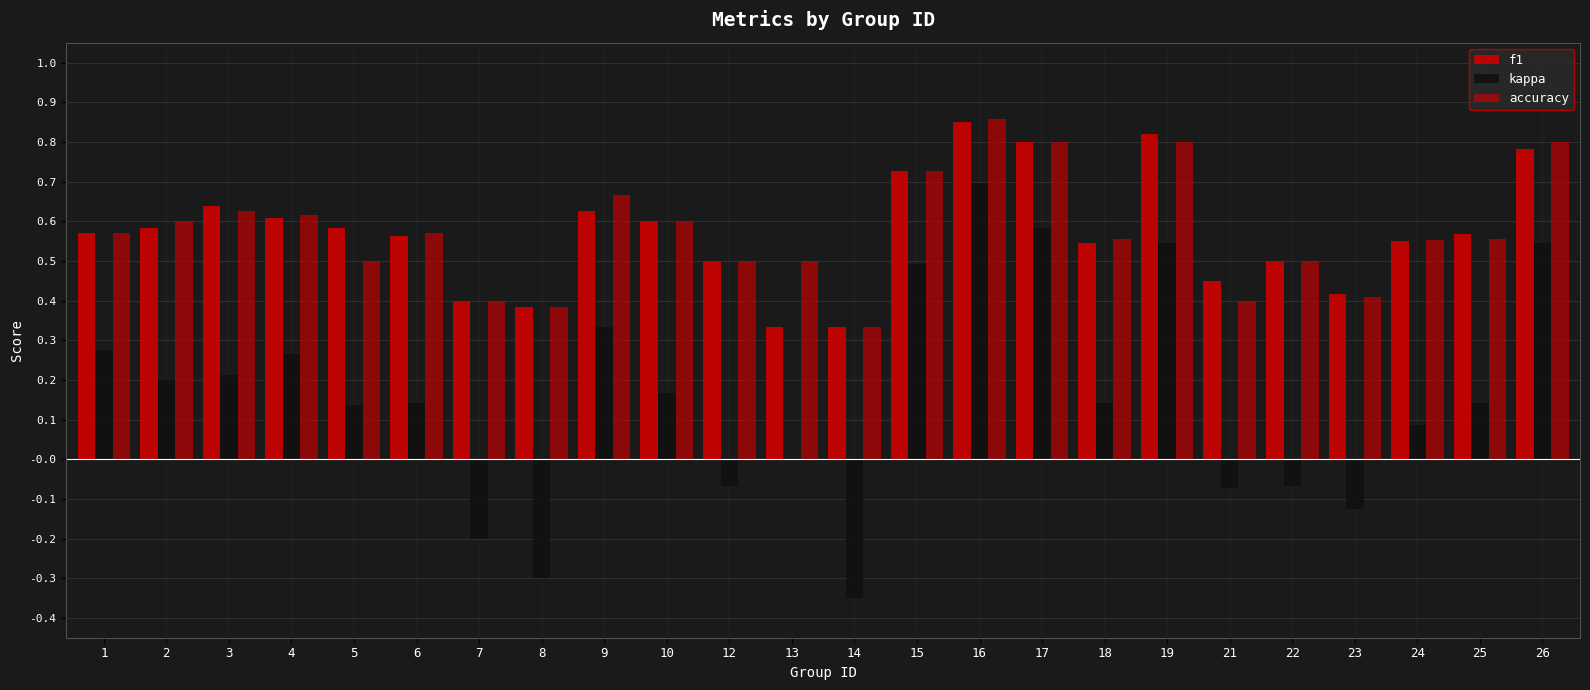

Reading right to left, extract all data points from this chart.

f1: 26=0.8	25=0.6	24=0.5	23=0.4	22=0.5	21=0.5	19=0.8	18=0.5	17=0.8	16=0.9	15=0.7	14=0.3	13=0.3	12=0.5	10=0.6	9=0.6	8=0.4	7=0.4	6=0.6	5=0.6	4=0.6	3=0.6	2=0.6	1=0.6
kappa: 26=0.5	25=0.1	24=0.1	23=-0.1	22=-0.1	21=-0.1	19=0.5	18=0.1	17=0.6	16=0.7	15=0.5	14=-0.3	13=0.0	12=-0.1	10=0.2	9=0.3	8=-0.3	7=-0.2	6=0.1	5=0.1	4=0.3	3=0.2	2=0.2	1=0.3
accuracy: 26=0.8	25=0.6	24=0.6	23=0.4	22=0.5	21=0.4	19=0.8	18=0.6	17=0.8	16=0.9	15=0.7	14=0.3	13=0.5	12=0.5	10=0.6	9=0.7	8=0.4	7=0.4	6=0.6	5=0.5	4=0.6	3=0.6	2=0.6	1=0.6